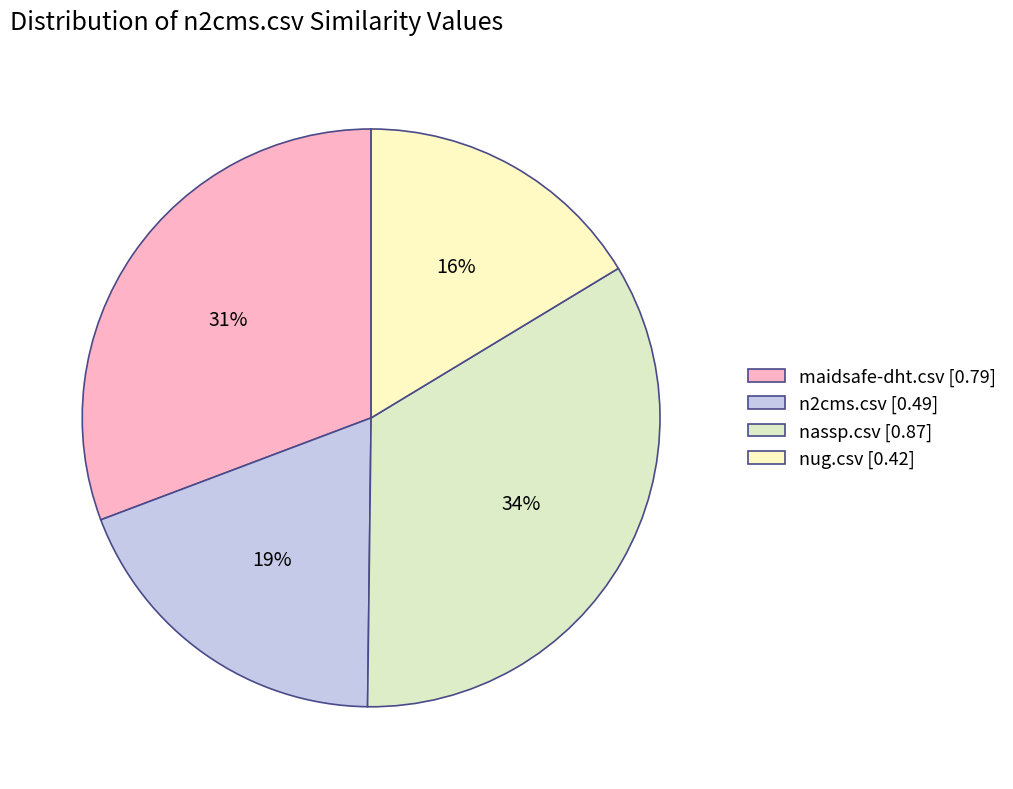

Is the sum of nug.csv and n2cms.csv greater than half?

No